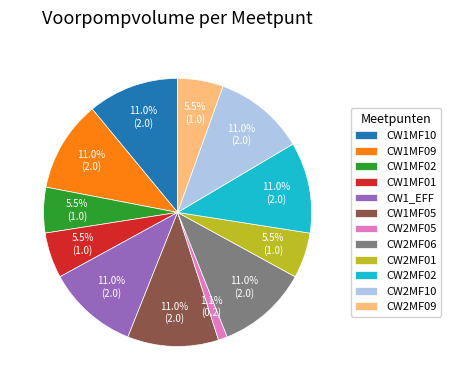

How much of the chart is everything except CW1MF10?

89.0%